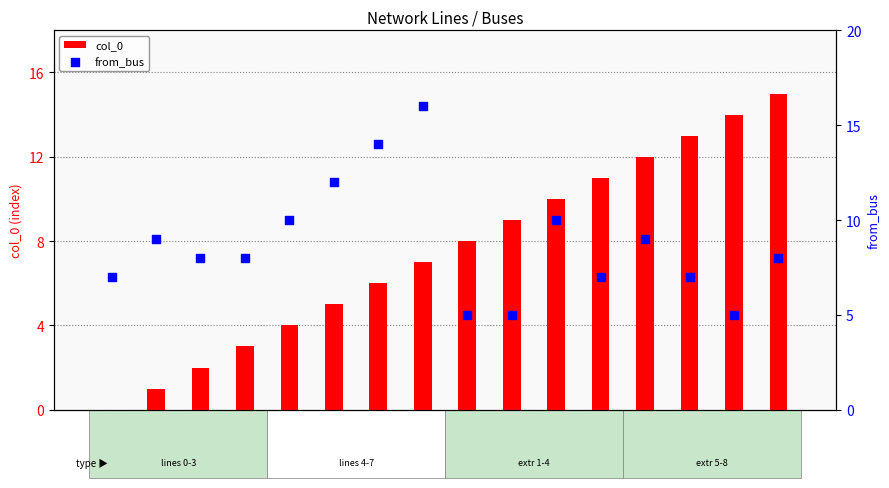

Is the value of from_bus at extr8 greater than the value of col_0 at extr4?

No